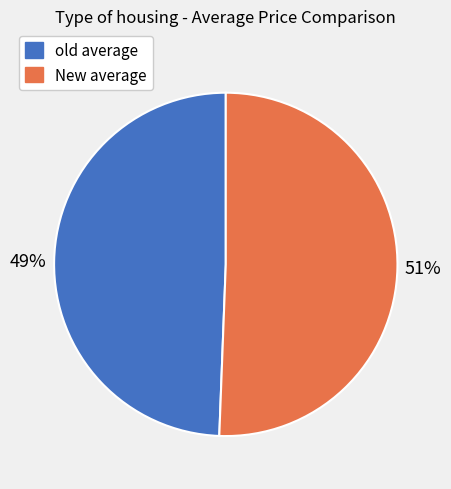

What percentage is the old average slice, to the nearest percent?

49%